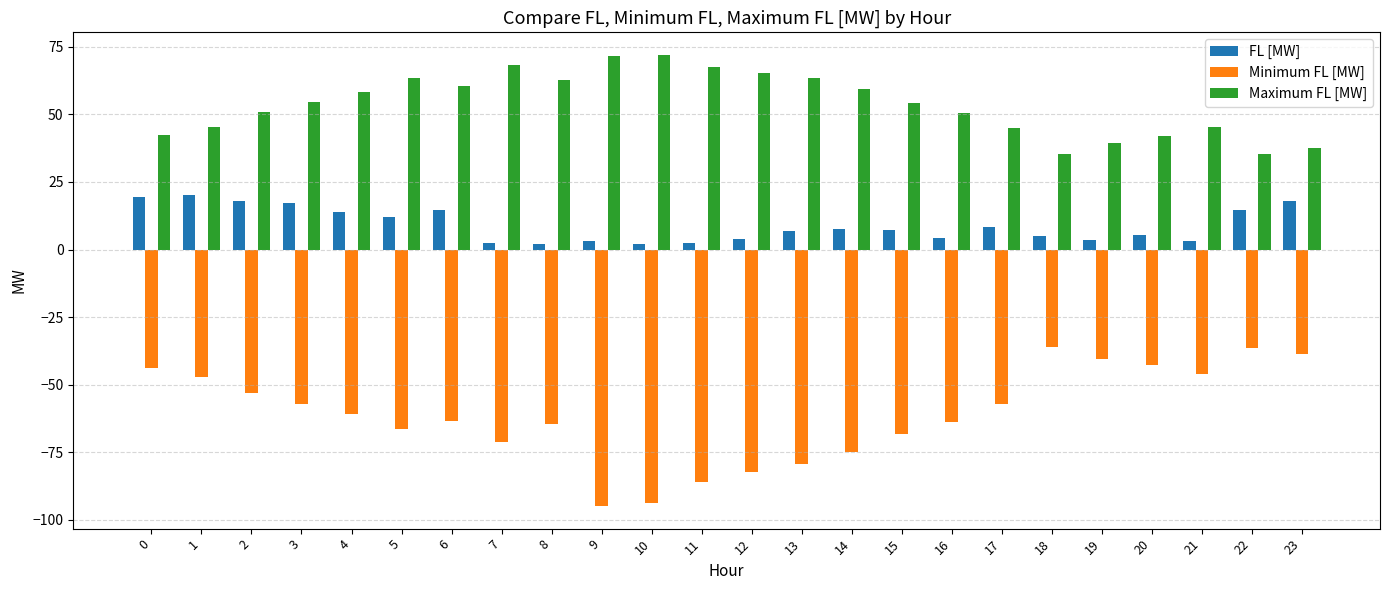

What is the difference between the highest and lowest values at 23?

76.2